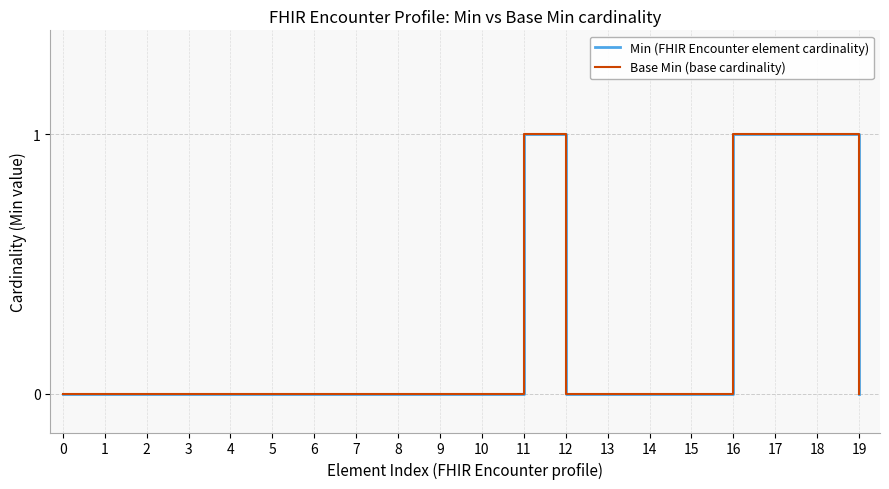

Is the value of Base Min (base cardinality) at 11 greater than the value of Min (FHIR Encounter element cardinality) at 19?

Yes